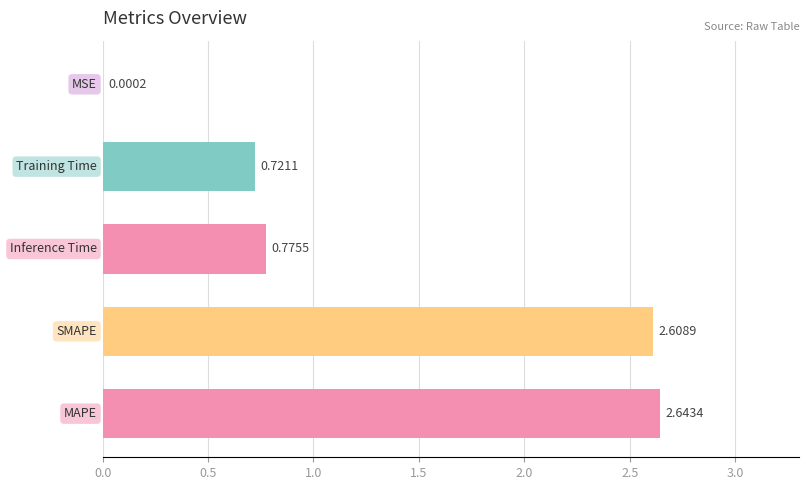

What is the sum of all values?

6.7